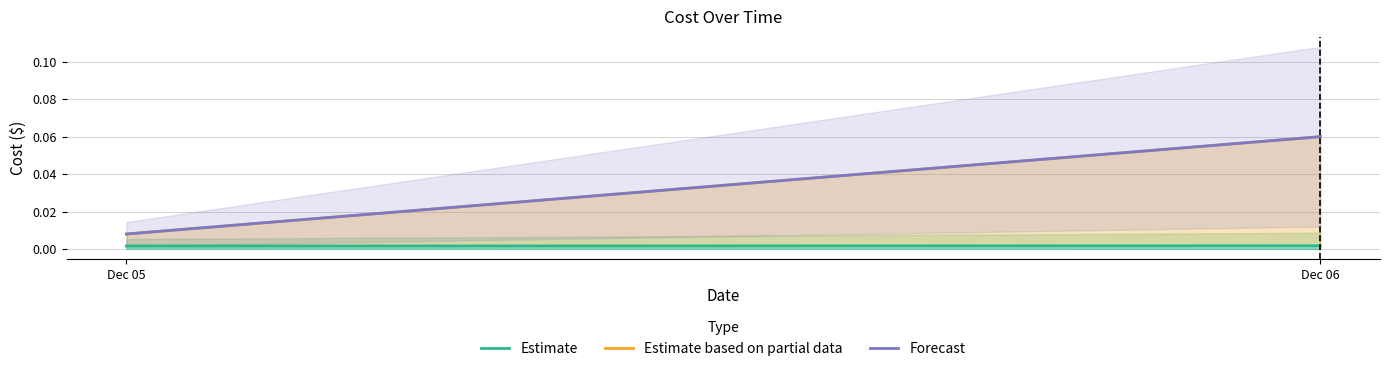

Count the number of data series in this chart.

3